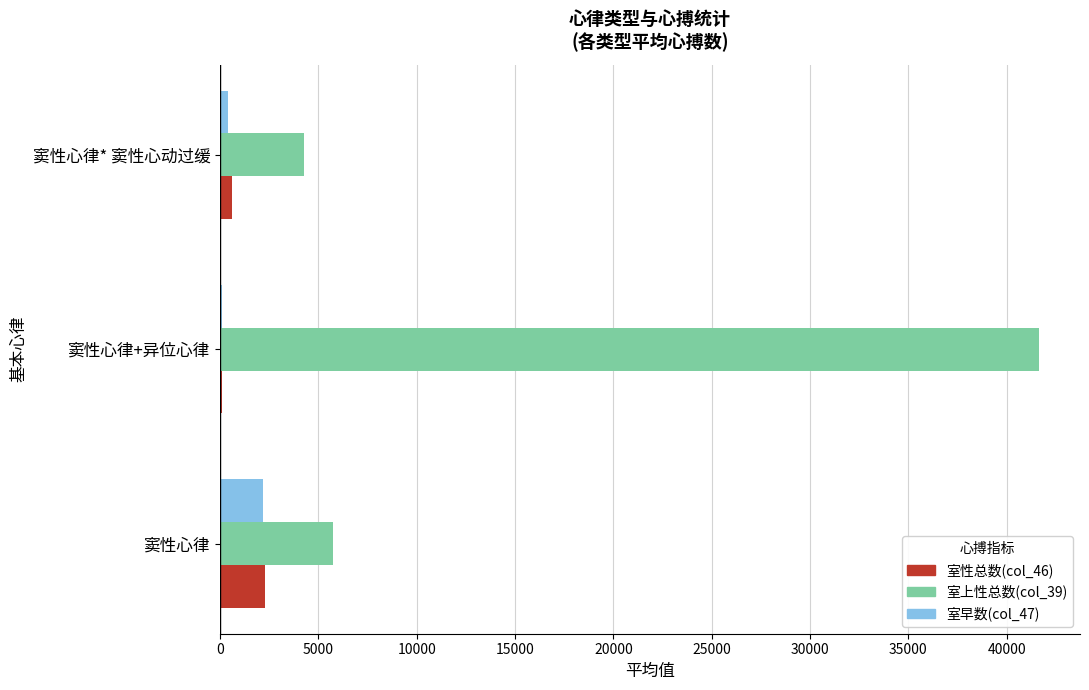

Which series has the widest spread of values?

室上性总数(col_39)